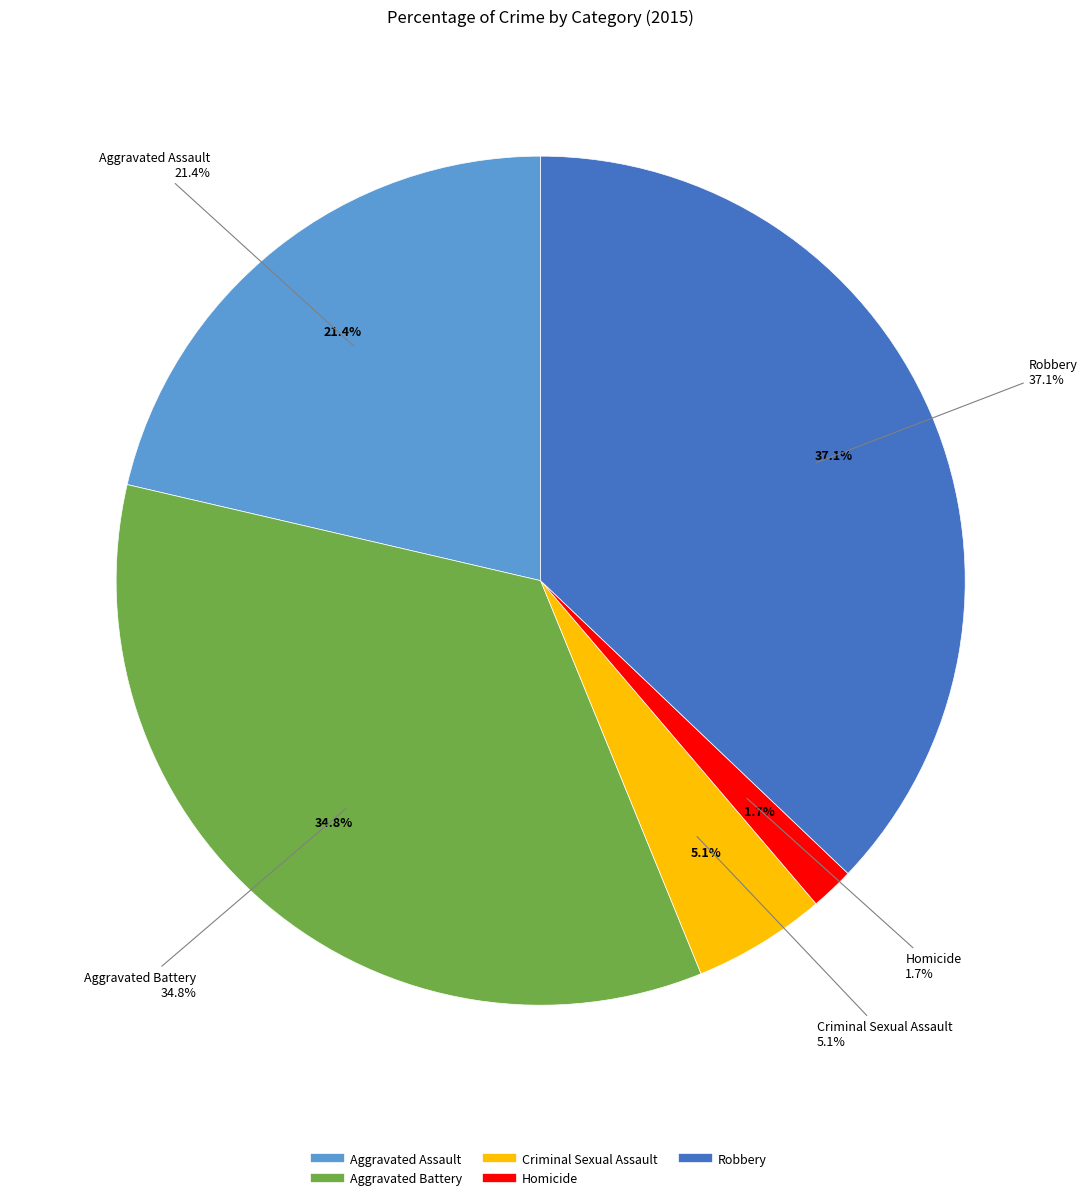

Which has a higher value, Aggravated Battery or Aggravated Assault?

Aggravated Battery